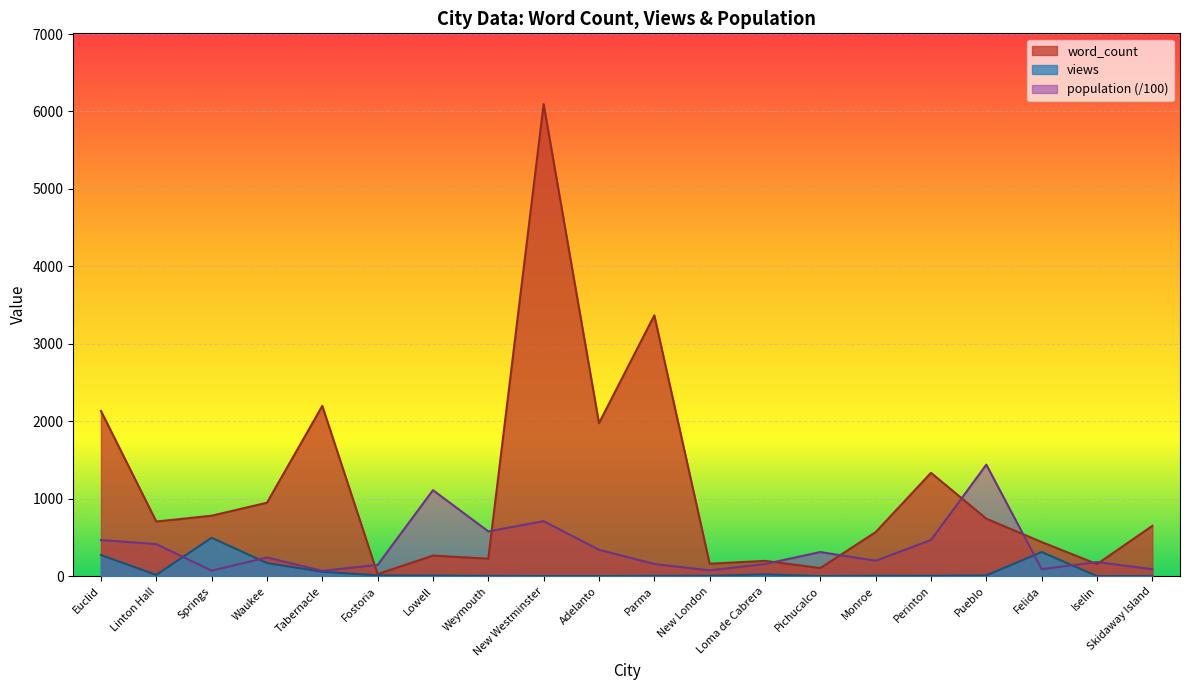

Rank the categories by population value from highest to lowest.

Pueblo, Lowell, New Westminster, Weymouth, Perinton, Euclid, Linton Hall, Adelanto, Pichucalco, Waukee, Monroe, Iselin, Parma, Loma de Cabrera, Fostoria, Skidaway Island, Felida, New London, Springs, Tabernacle